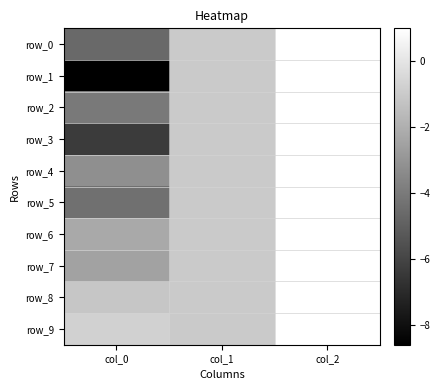

Between col_0 and col_1, which series saw the biggest shift?

row_1